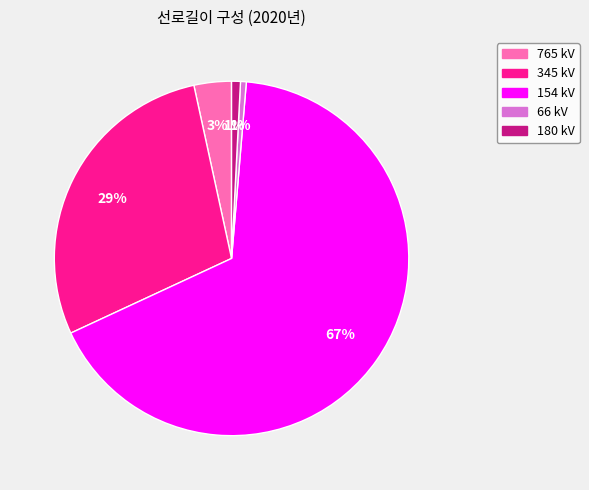

What is the largest slice in the pie chart?

154 kV